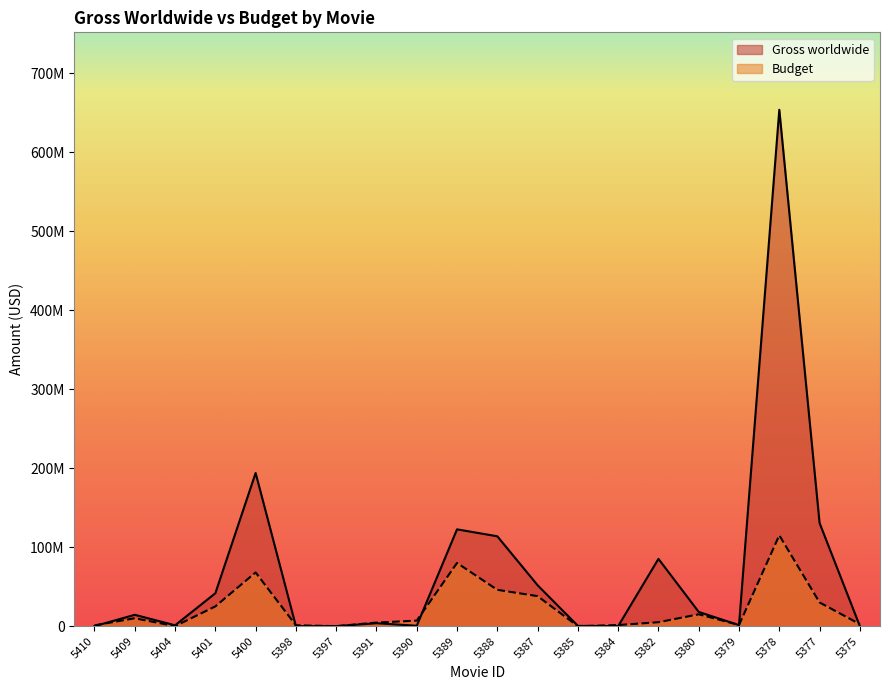

Where is the first local minimum for Budget?

5404